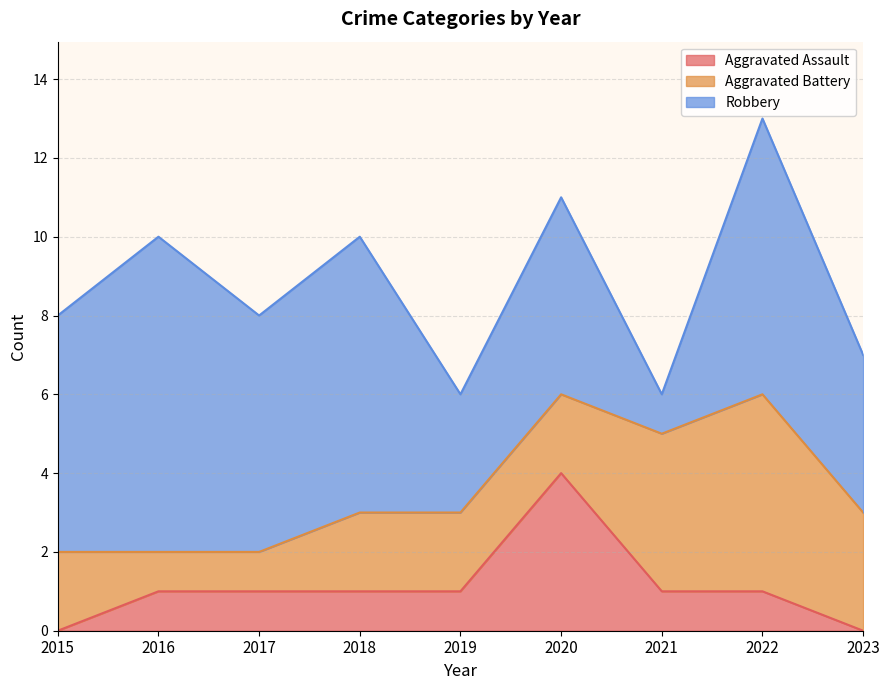

At which label does Aggravated Assault reach its peak?

2020